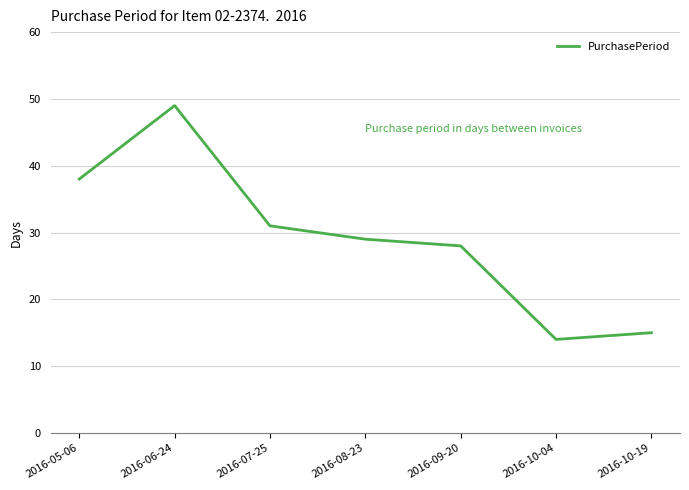

At which label does the data first exceed 29?

2016-05-06